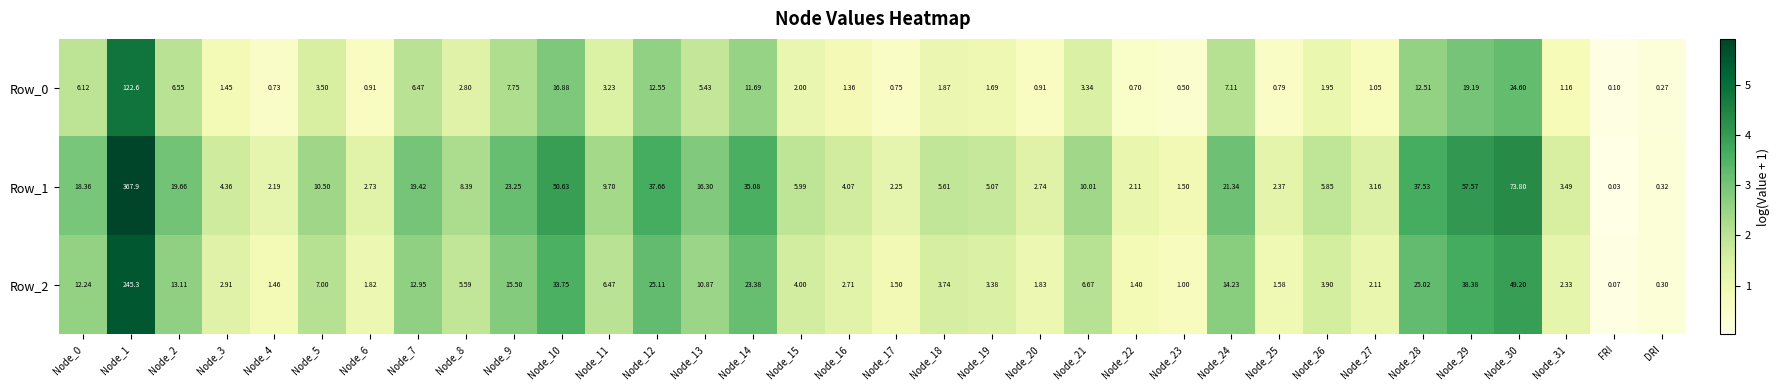

Is the value of Row_2 at Node_11 greater than the value of Row_0 at Node_4?

Yes